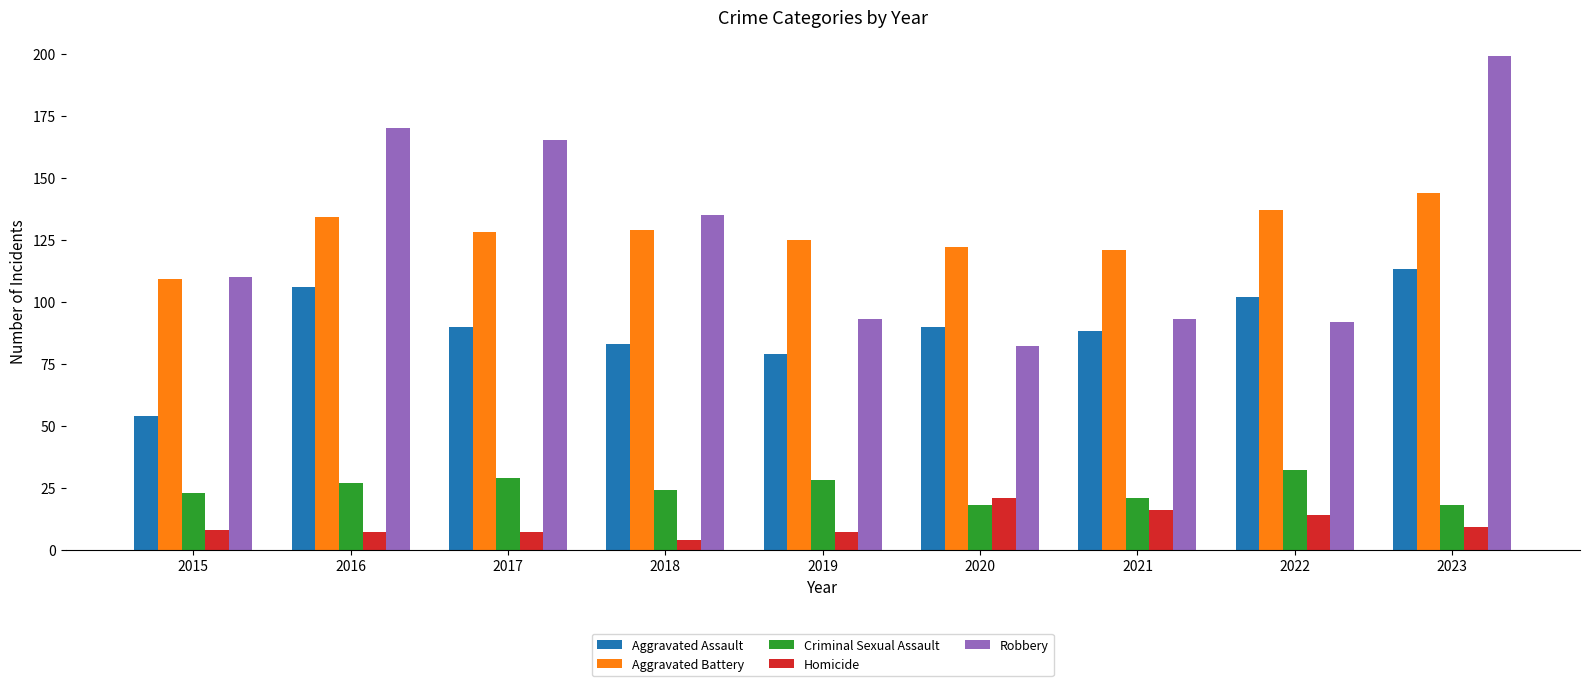

What is the total value across all series at 2016?

444